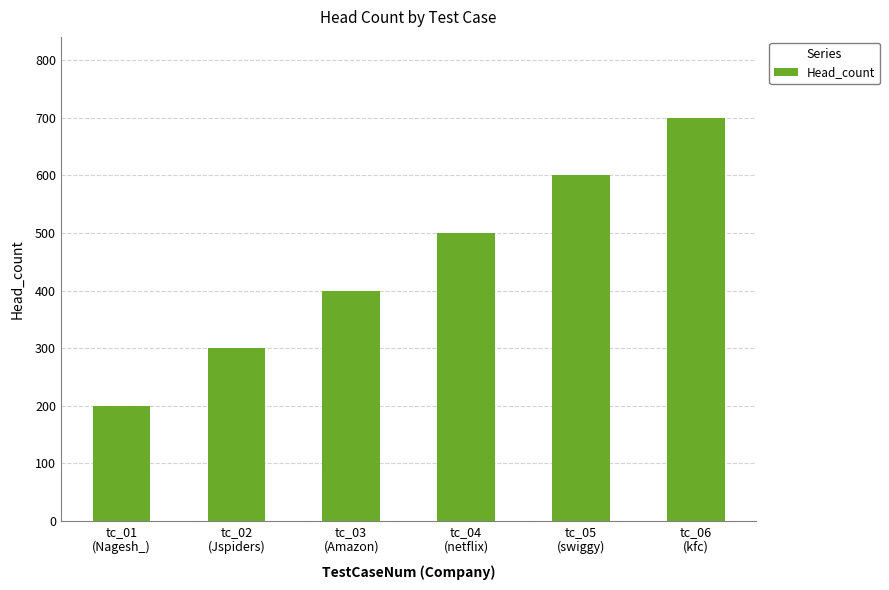

How many bars are there in total?

6